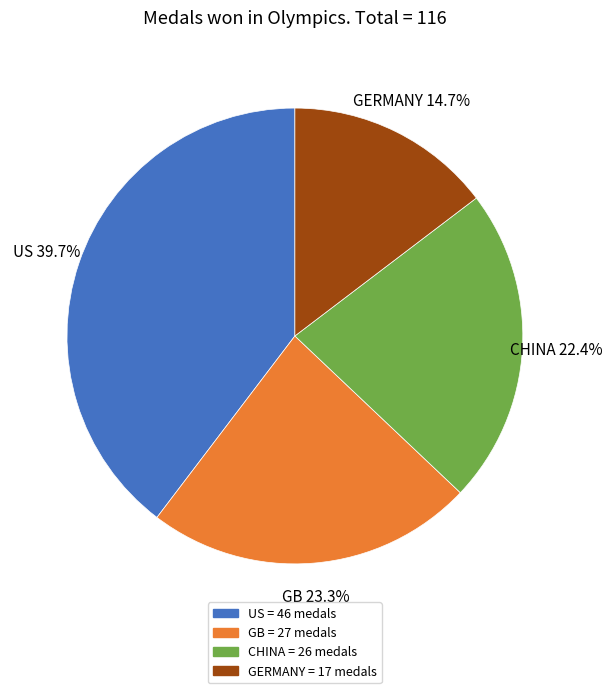

To the nearest percent, what portion does GB represent?

23%